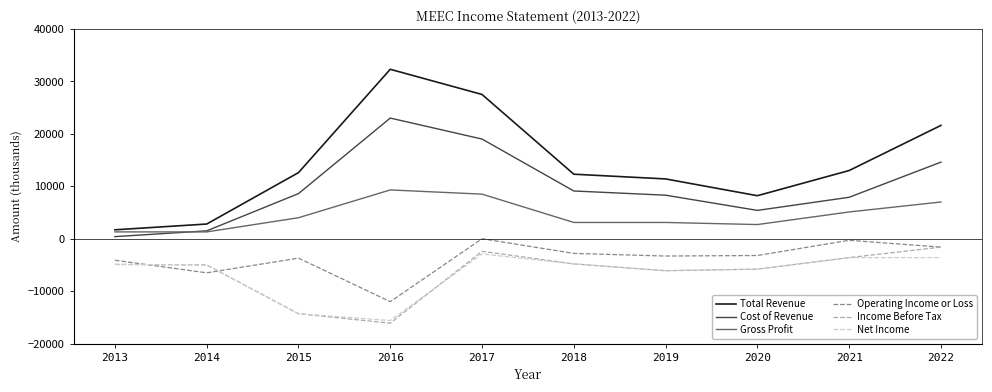

What are all the series names shown in the legend?

Total Revenue, Cost of Revenue, Gross Profit, Operating Income or Loss, Income Before Tax, Net Income